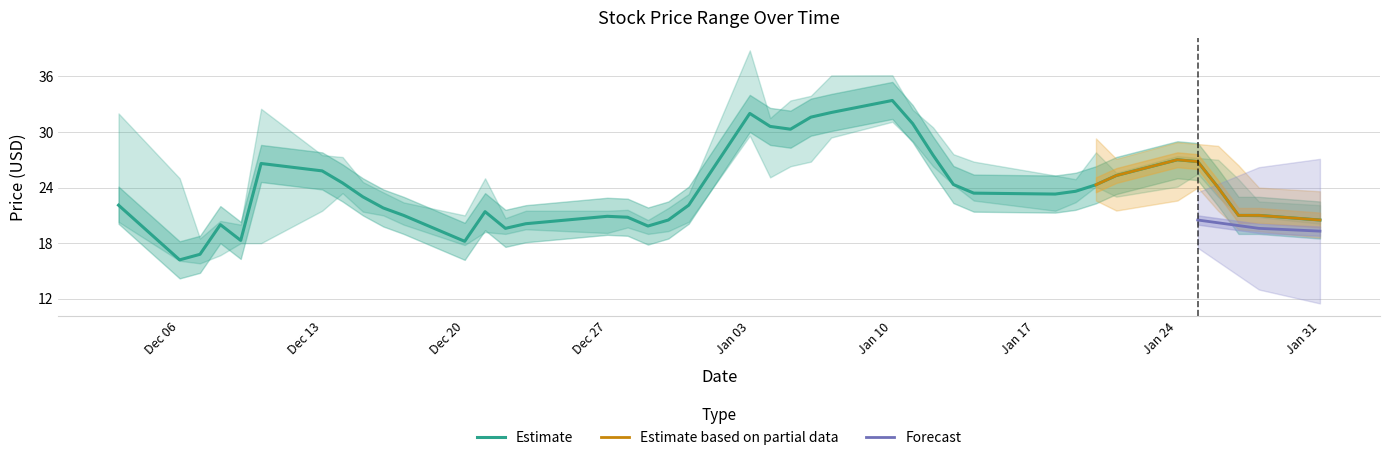

What is the total value across all series at 7?

75.2